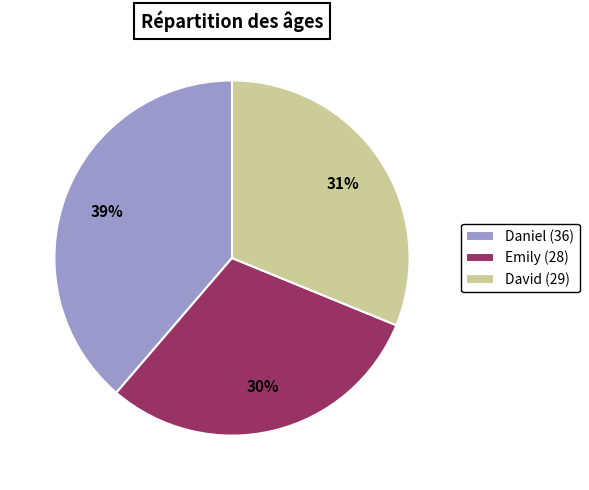

Combined, do Daniel (36) and Emily (28) account for over 50%?

Yes